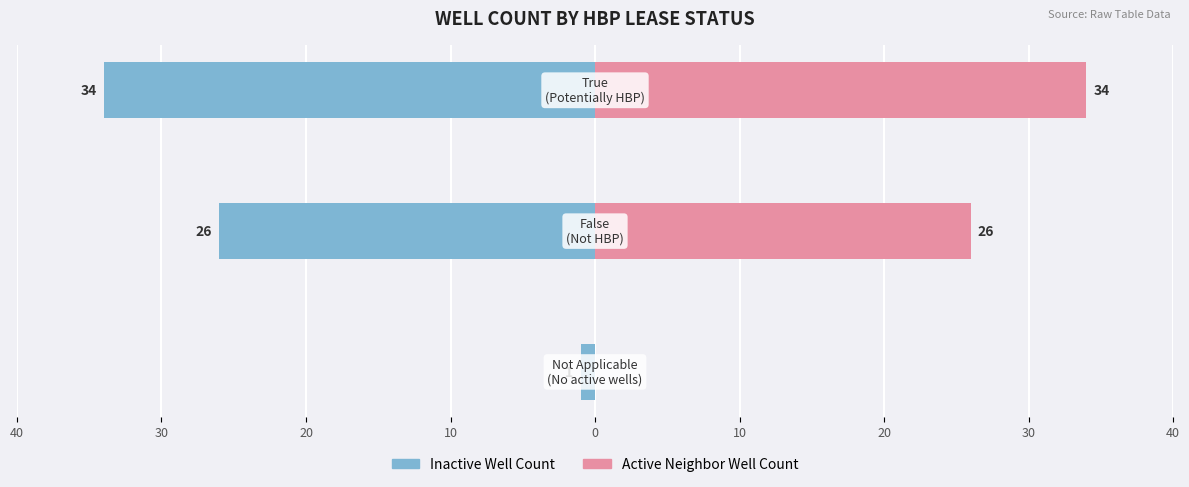

The Active Neighbor Well Count series shows 21 at 40. True or false?

False